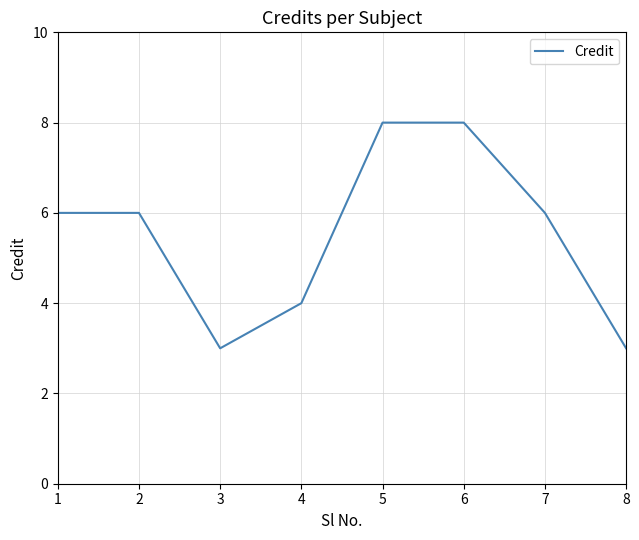

The value at 3 is 1. True or false?

False